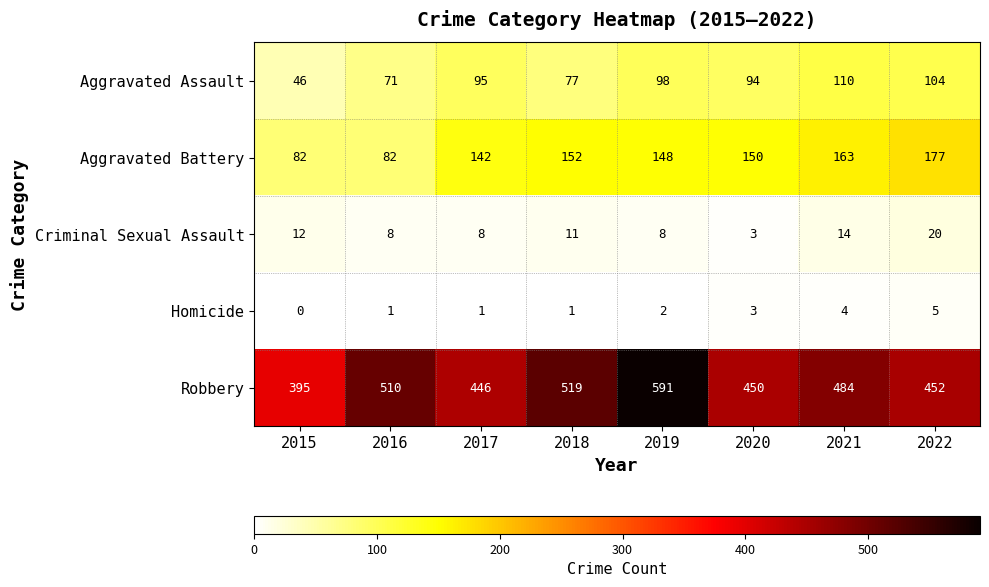

At which label is Aggravated Assault closest to 78?

2018